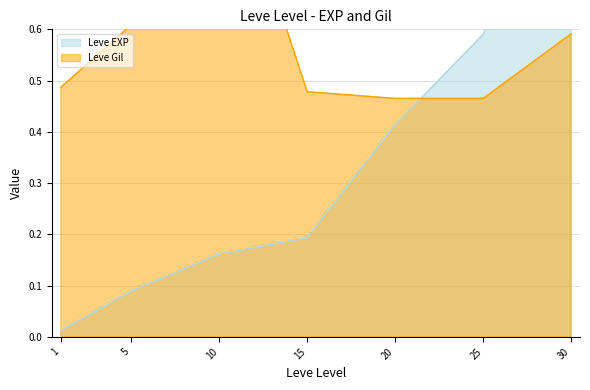

What is the difference between the Leve Gil values at 30 and 15?

0.1